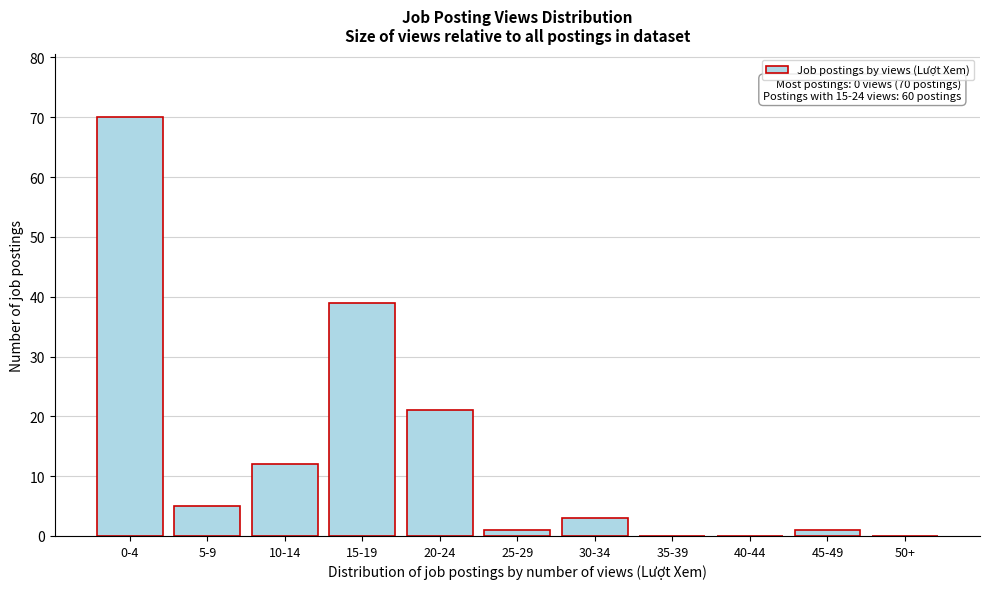

Reading right to left, list all the values displayed in this chart.

50+=0	45-49=1	40-44=0	35-39=0	30-34=3	25-29=1	20-24=21	15-19=39	10-14=12	5-9=5	0-4=70